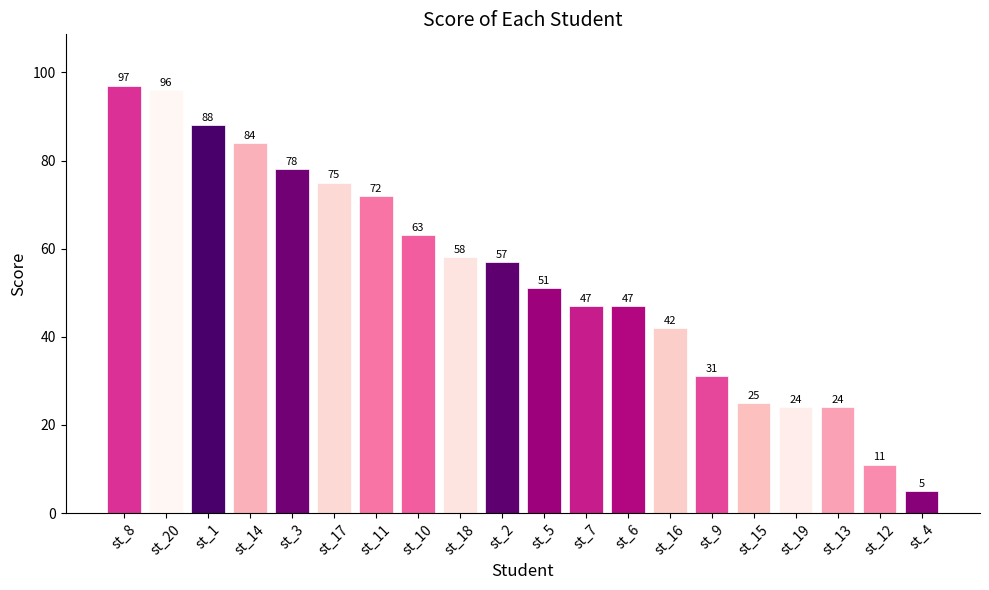

Approximately how many times larger is the value at st_1 compared to st_7?

1.9